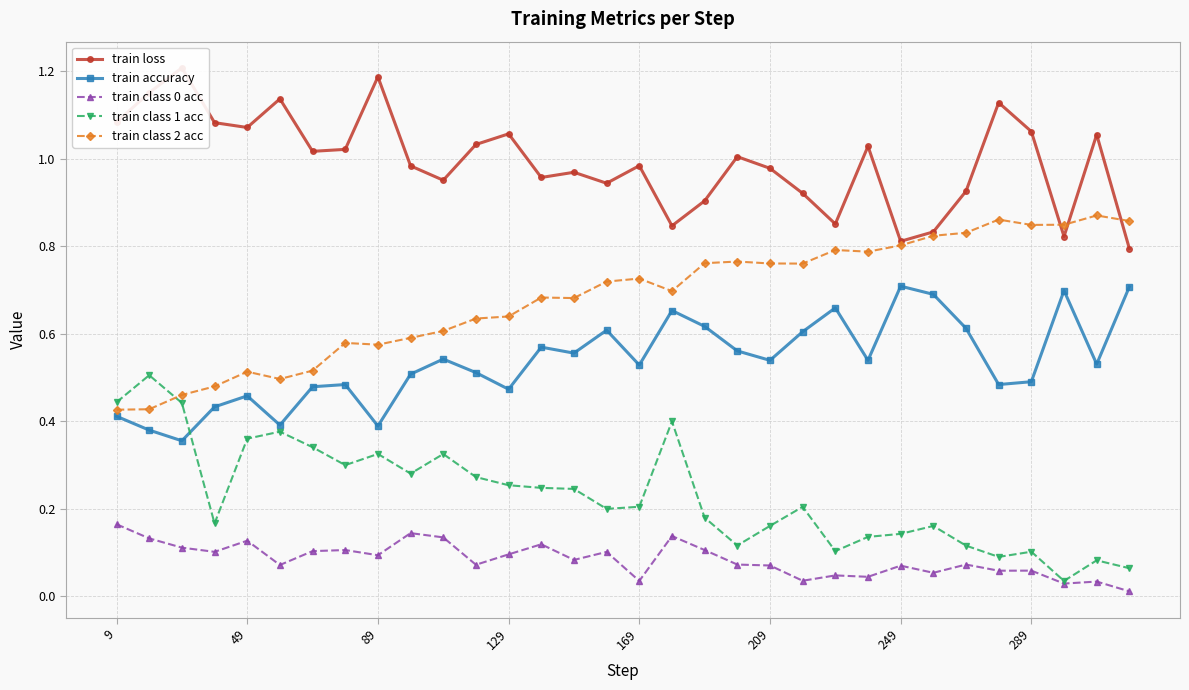

How many lines are shown in the chart?

5